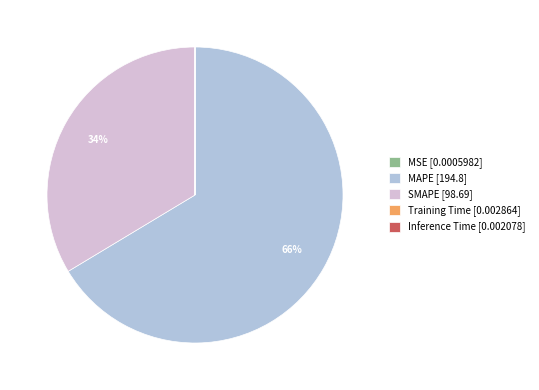

Is there a majority slice in this chart?

Yes